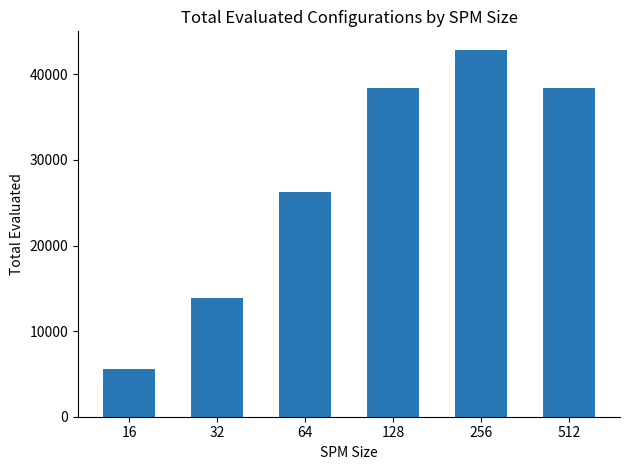

Read the value at 256, to the nearest 100.

42900